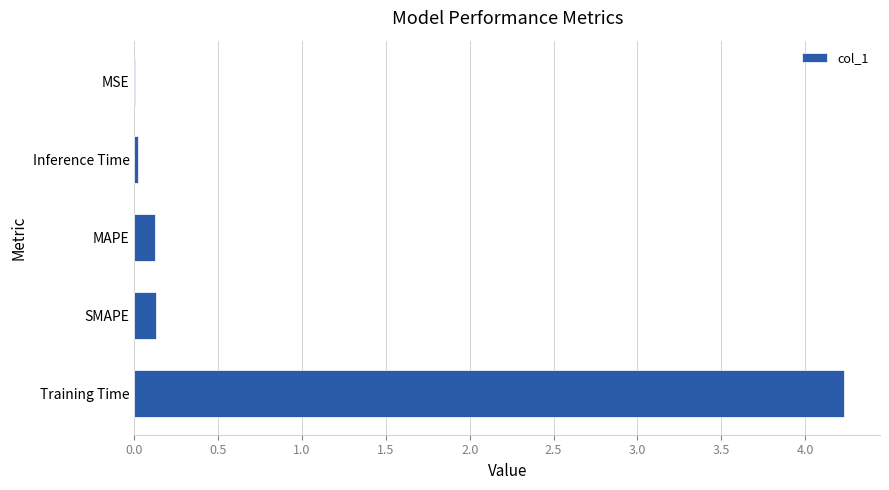

What is the sum of all values?

4.5